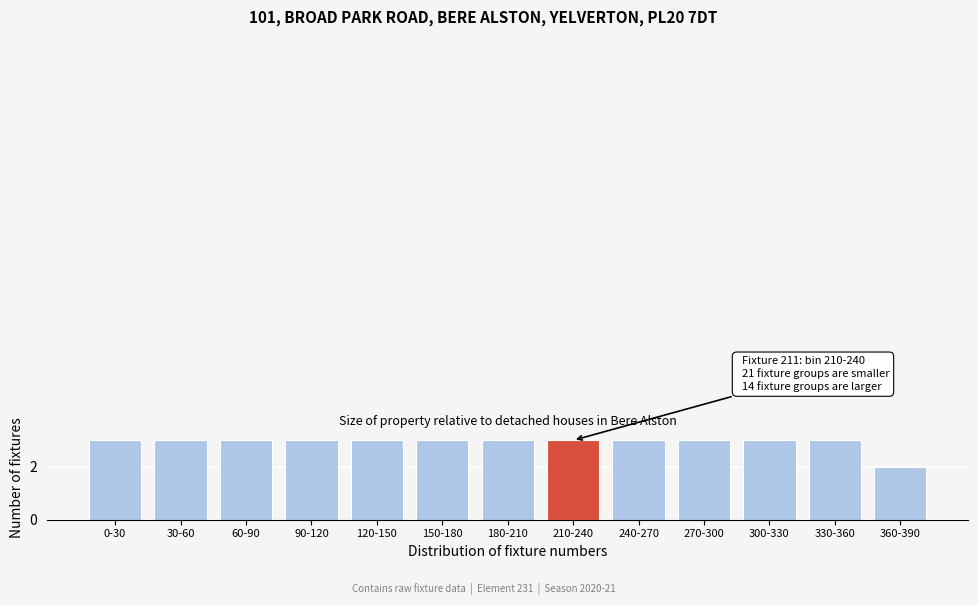

Reading left to right, list all the values displayed in this chart.

3	3	3	3	3	3	3	3	3	3	3	3	2